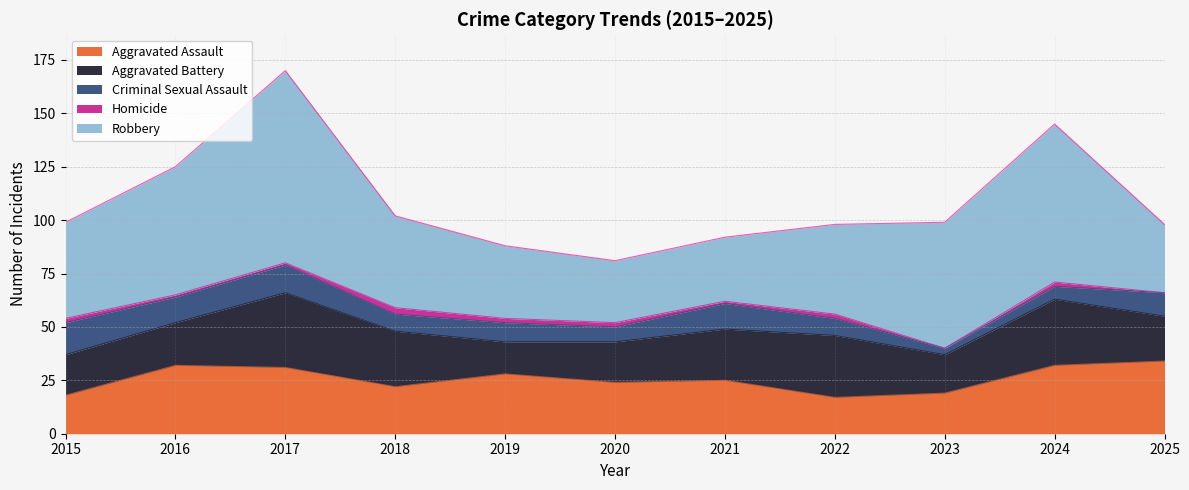

Does the chart have visible grid lines?

Yes